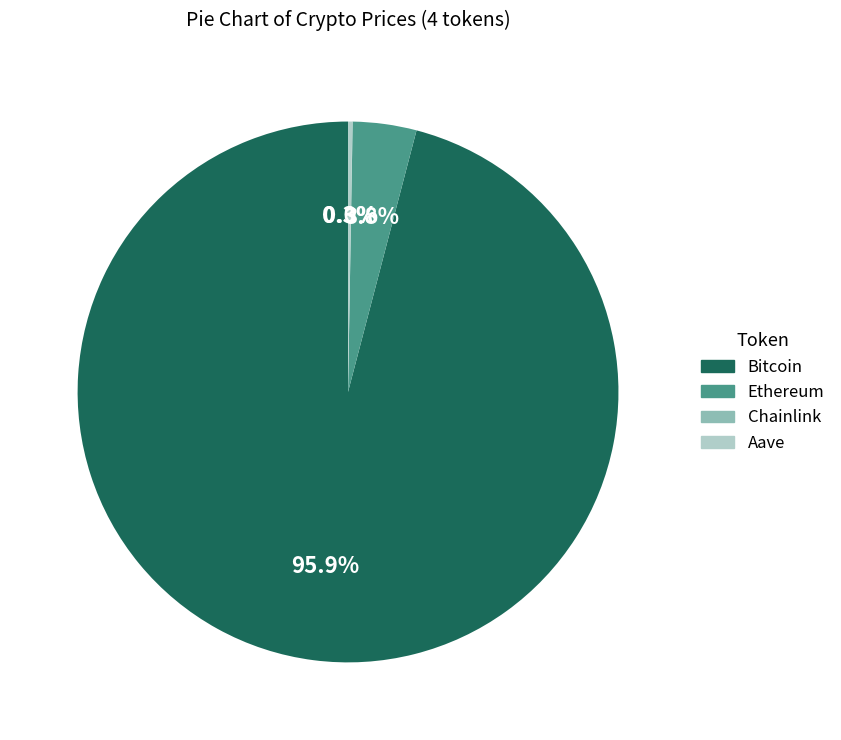

To the nearest percent, what is the average slice percentage?

25%